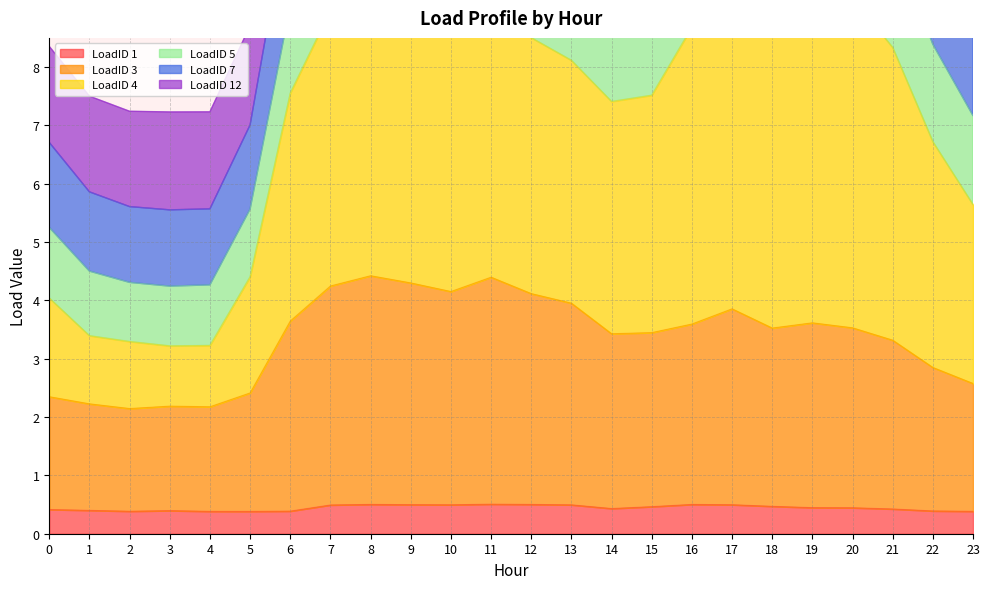

Which category has the lowest value in the LoadID 7 series?

3